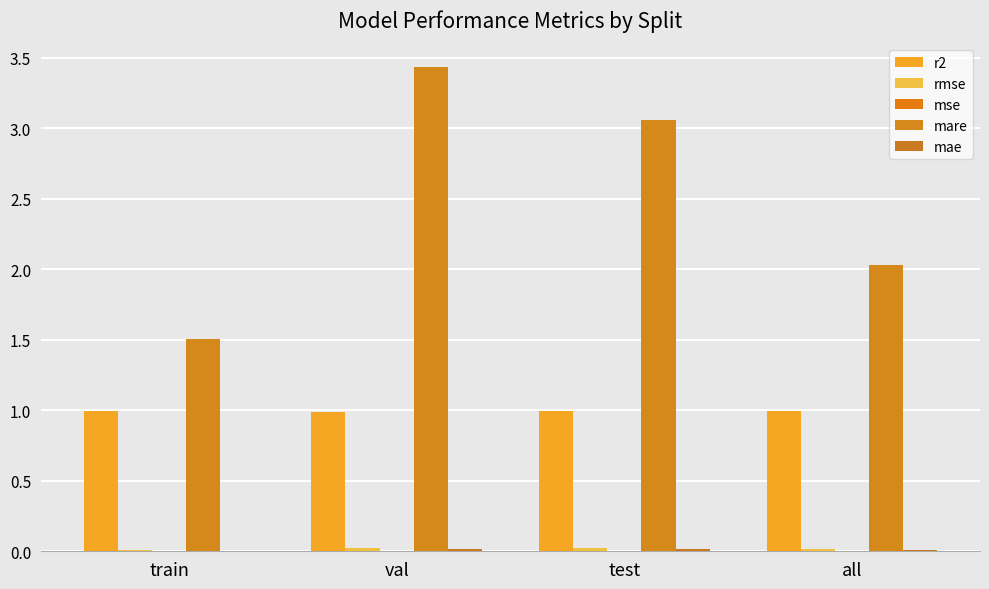

Are the bars grouped side by side (vs. stacked)?

Yes